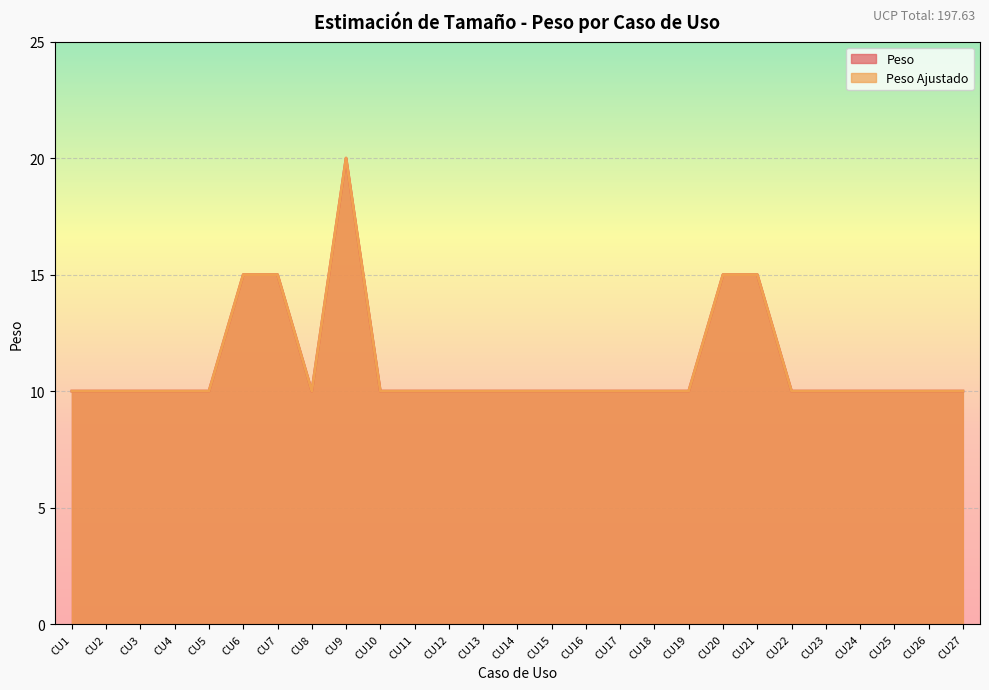

At which label is Peso Ajustado closest to 15?

CU6